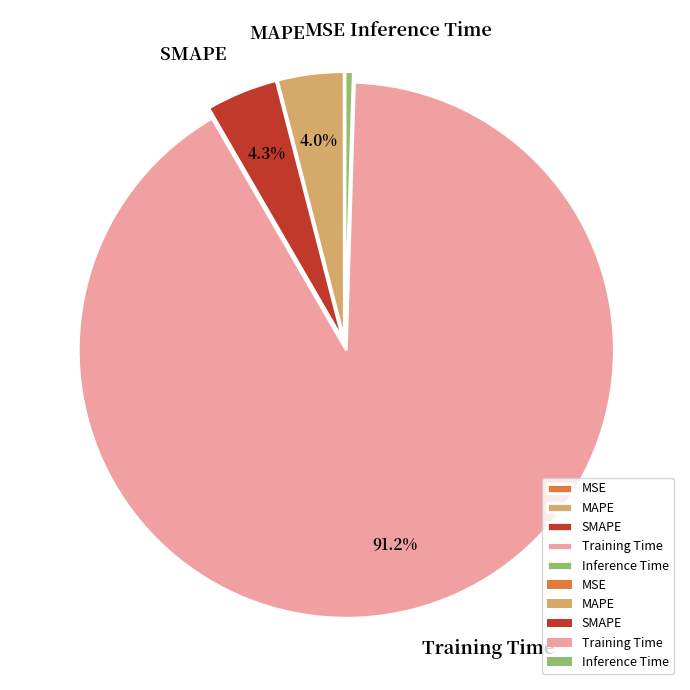

Is it true that Training Time is 85% of the pie?

False